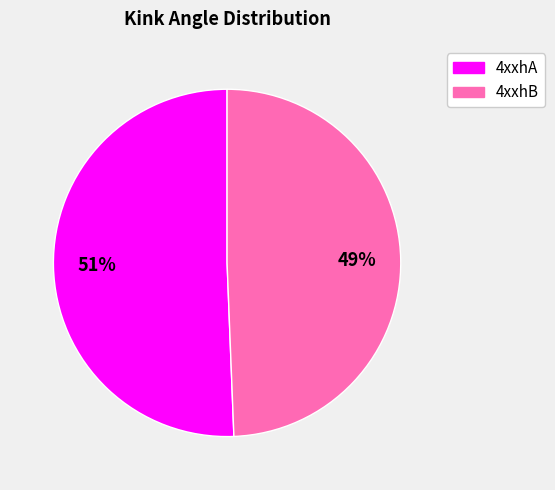

How many slices are in this pie chart?

2